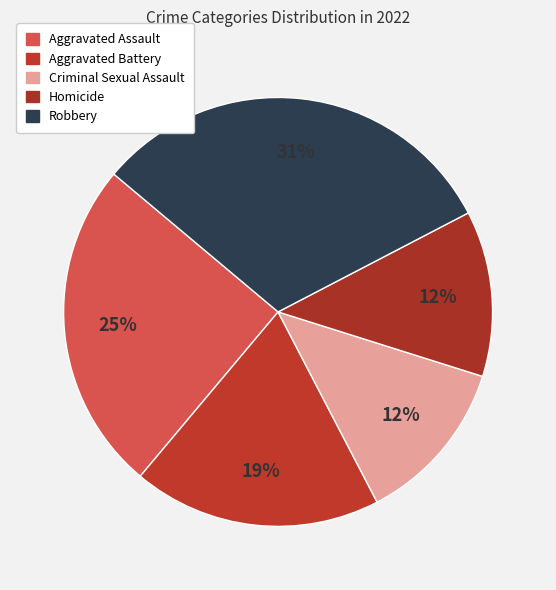

Is it true that Homicide is 12% of the pie?

True